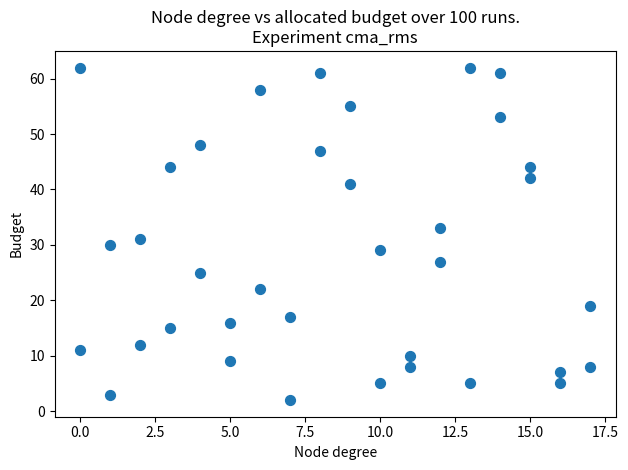

What is the range of Y values (max minus min)?

60